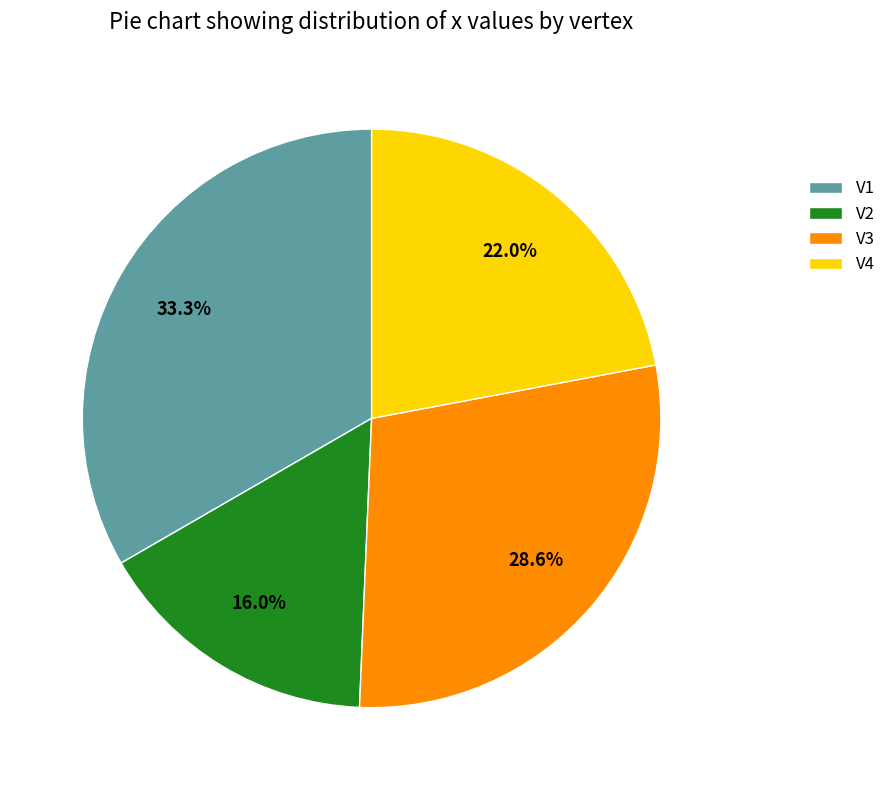

Which category has the smallest portion of the pie?

V2